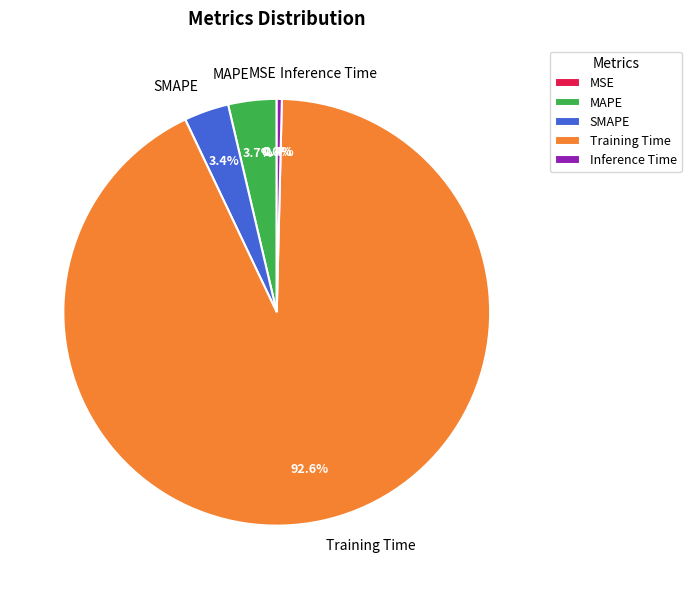

Which category has the biggest portion of the pie?

Training Time